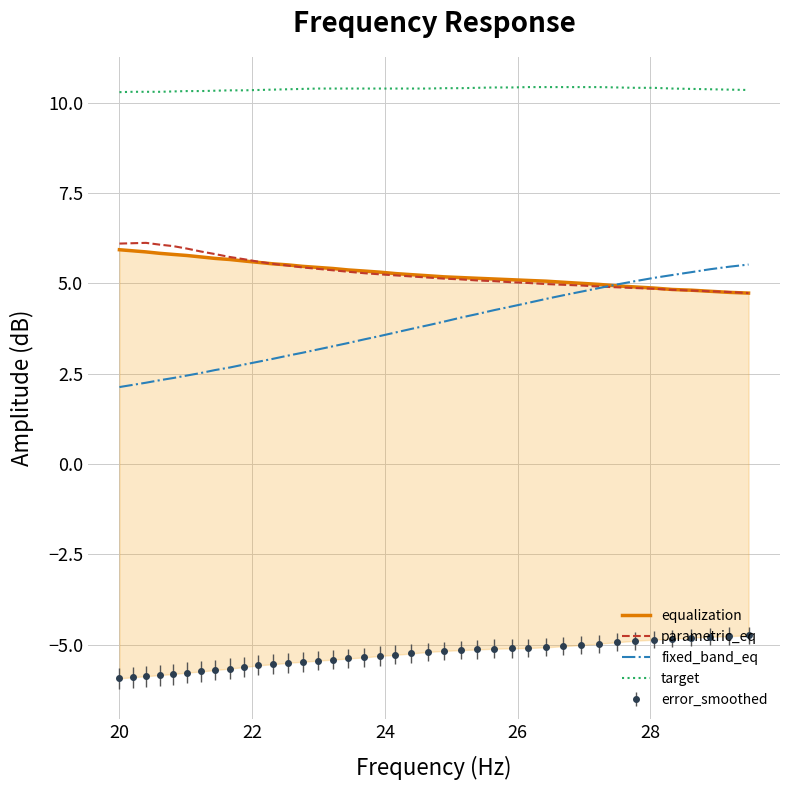

True or false: parametric_eq and target cross at least once.

False